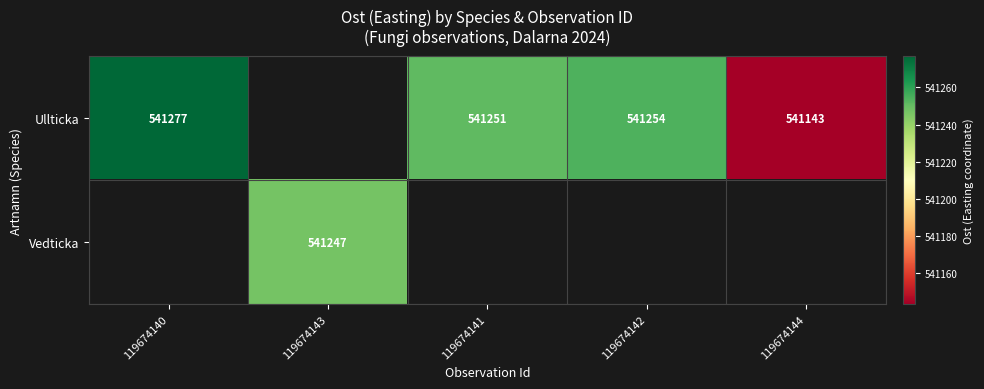

Between 119674142 and 119674140, which is larger?

119674140